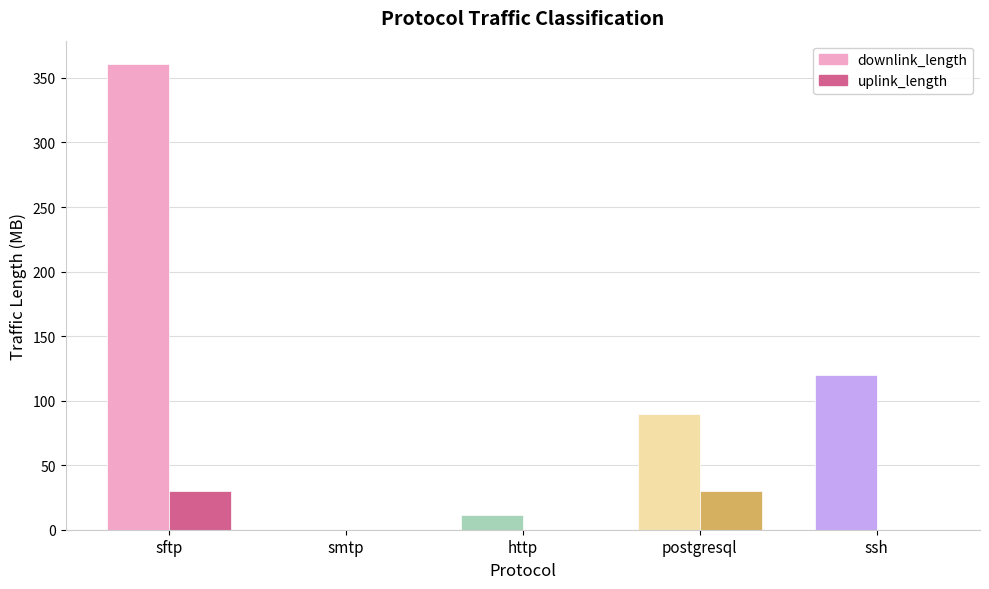

Which series changed the most between sftp and smtp?

downlink_length